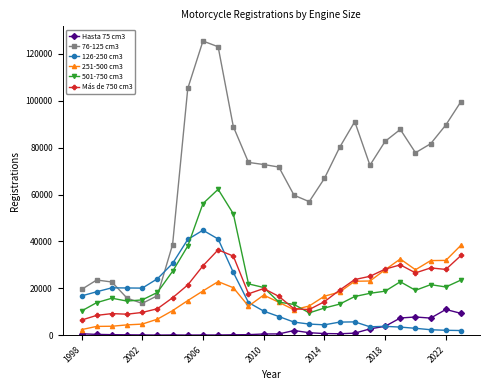

What are all the series names shown in the legend?

Hasta 75 cm3, 76-125 cm3, 126-250 cm3, 251-500 cm3, 501-750 cm3, Más de 750 cm3